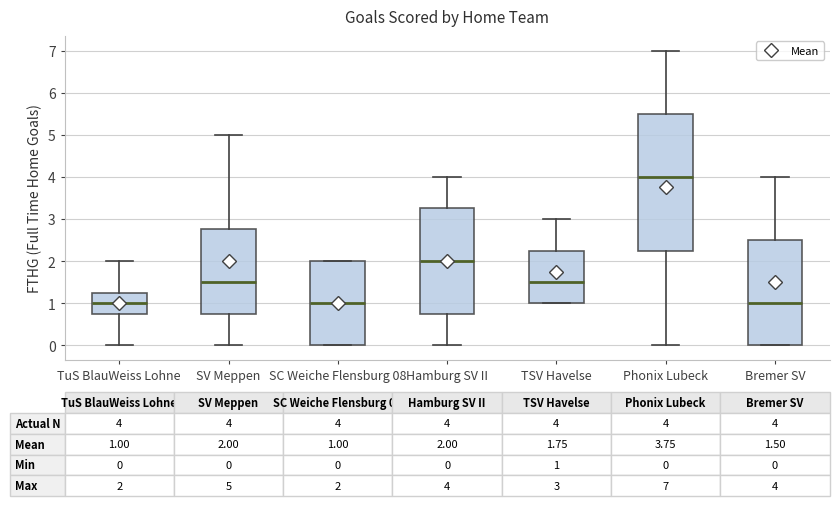

Comparing the boxes themselves (not the whiskers), which one is the tallest?

Phonix Lubeck